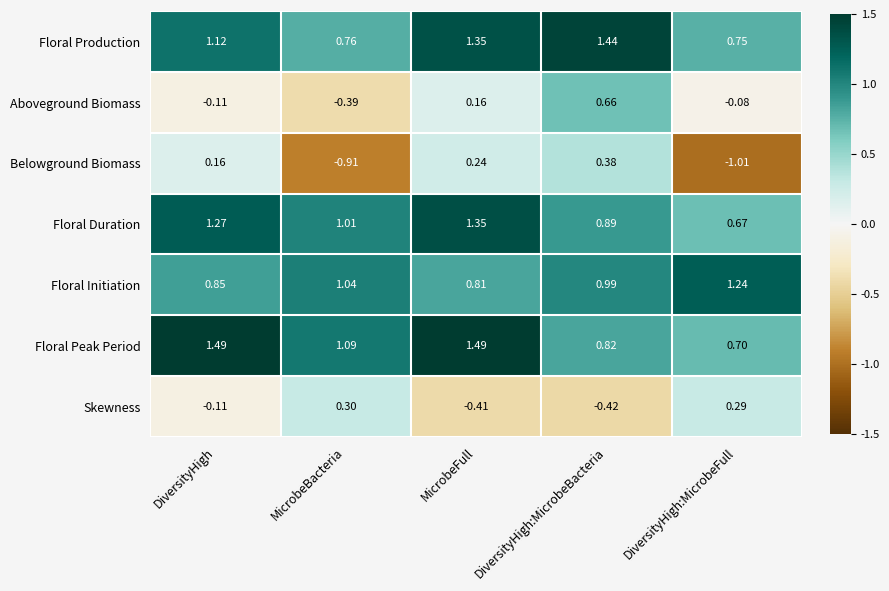

At which label does Belowground Biomass first exceed 0?

DiversityHigh